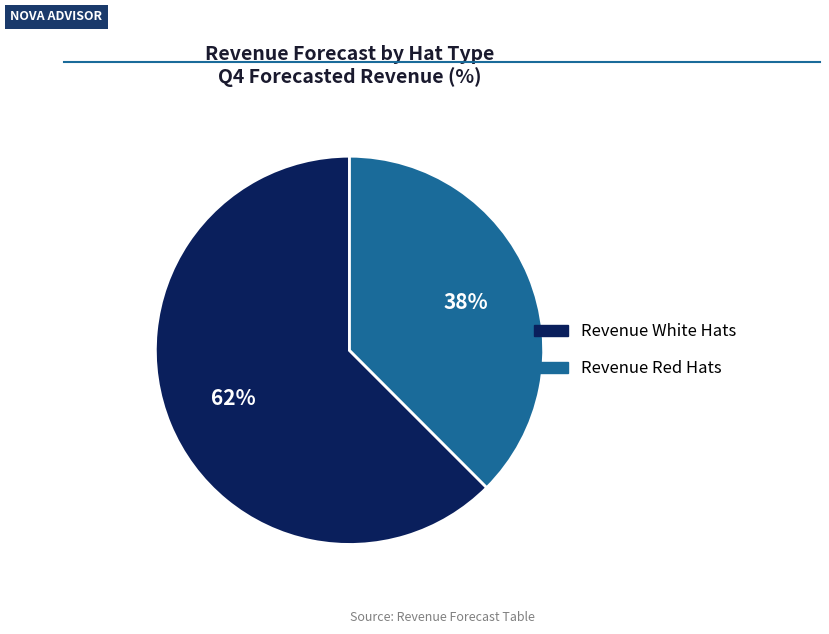

What is the majority slice?

Revenue White Hats